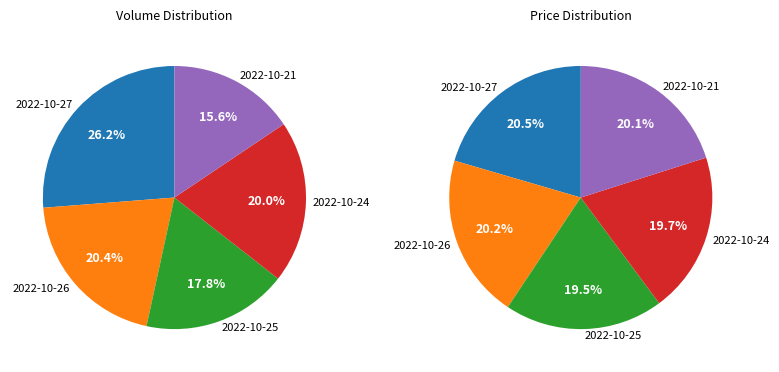

The 2022-10-25 slice represents 20% of the pie. True or false?

True